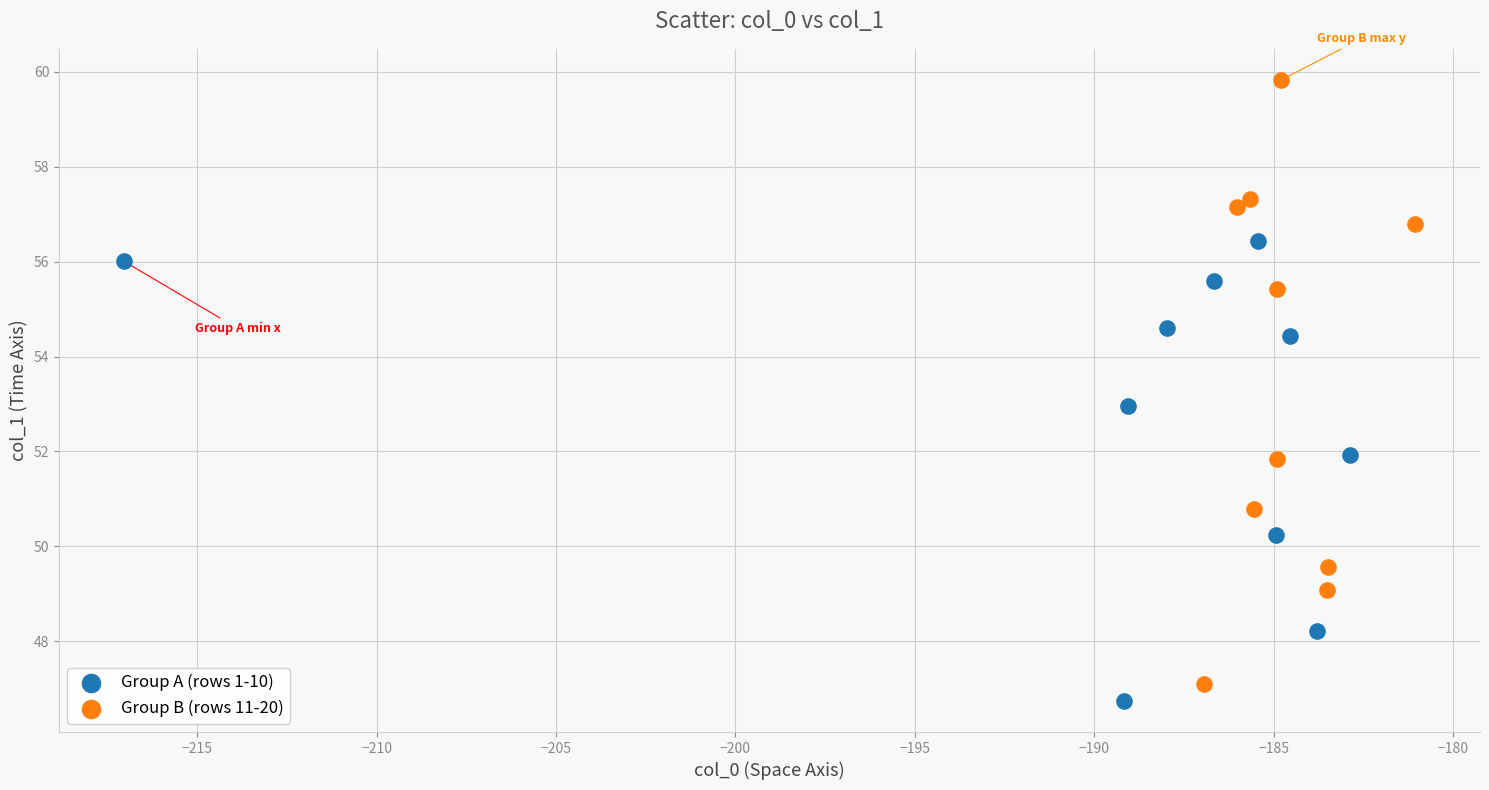

Which series contains the highest Y value?

Group B (rows 11-20)